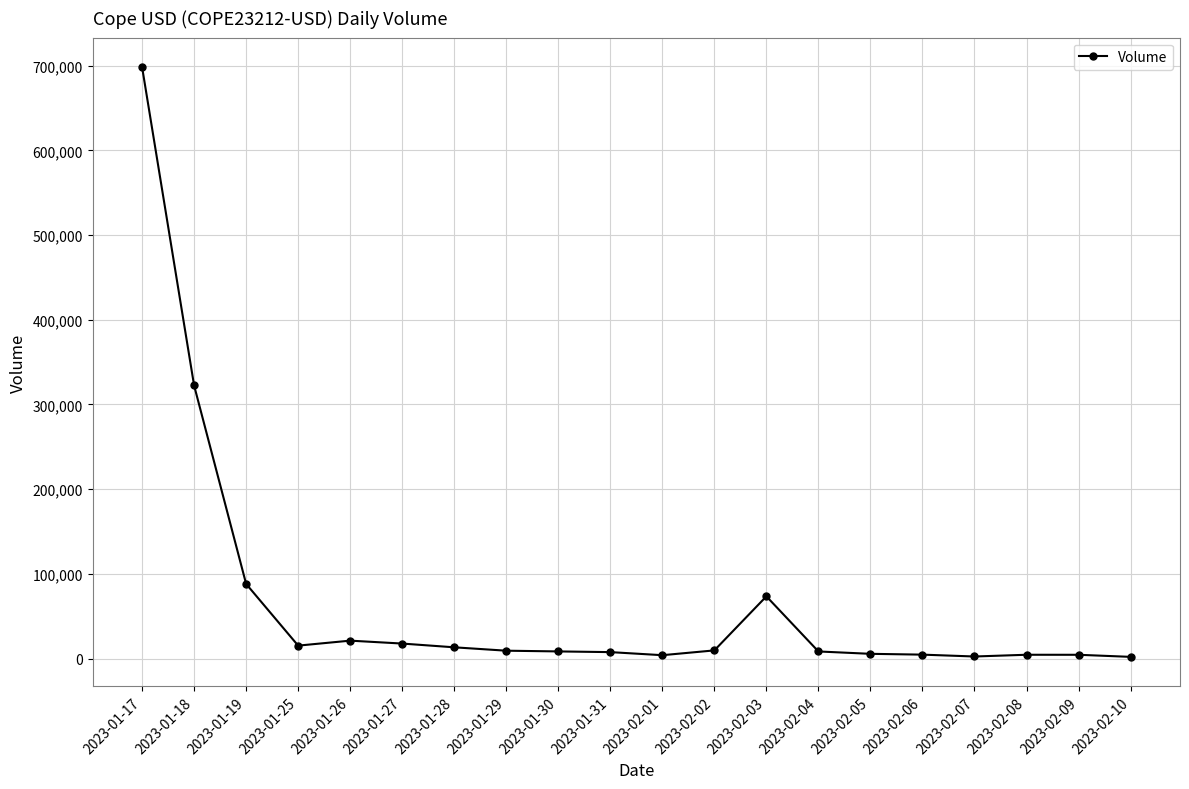

Is it true that the value at 2023-01-19 is 88142?

True